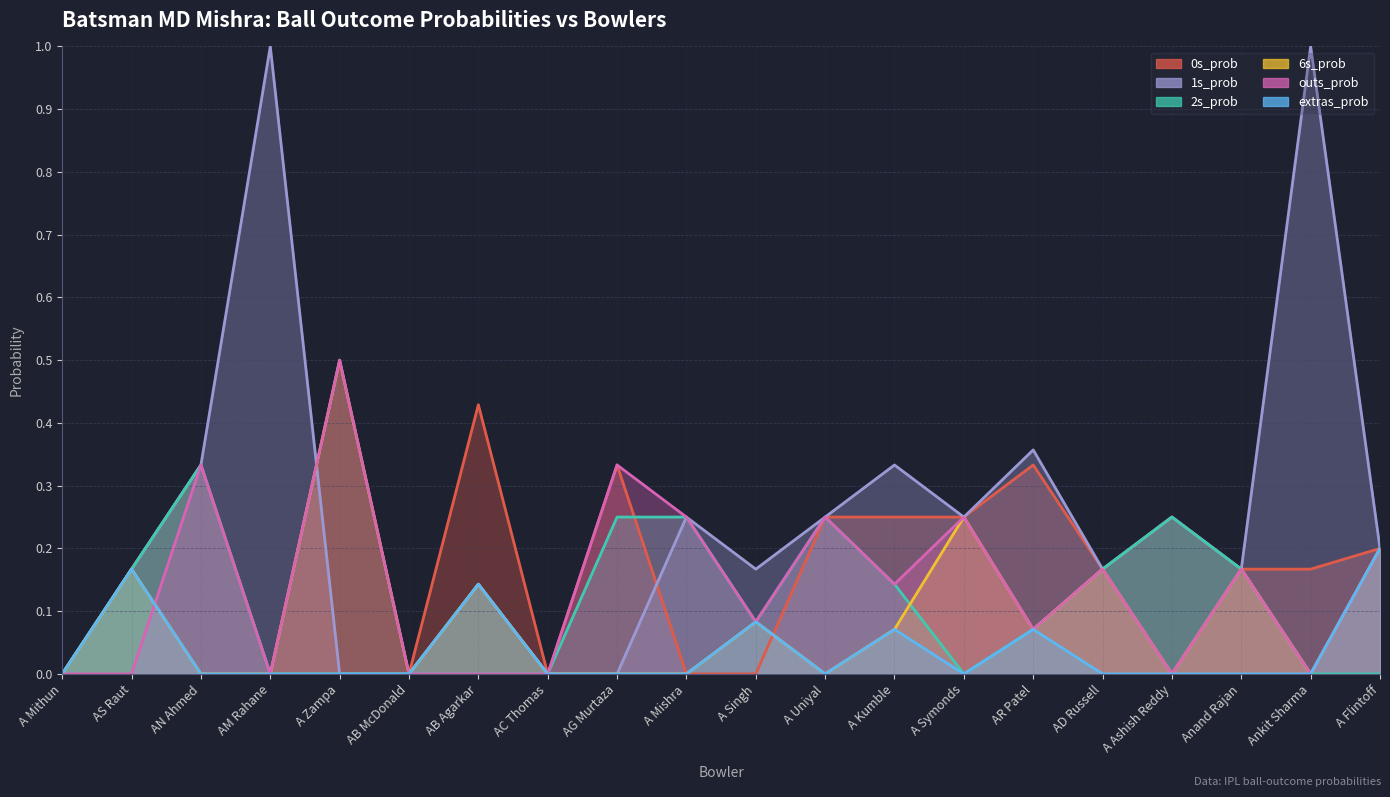

What is the sum of all extras_prob values?

0.7